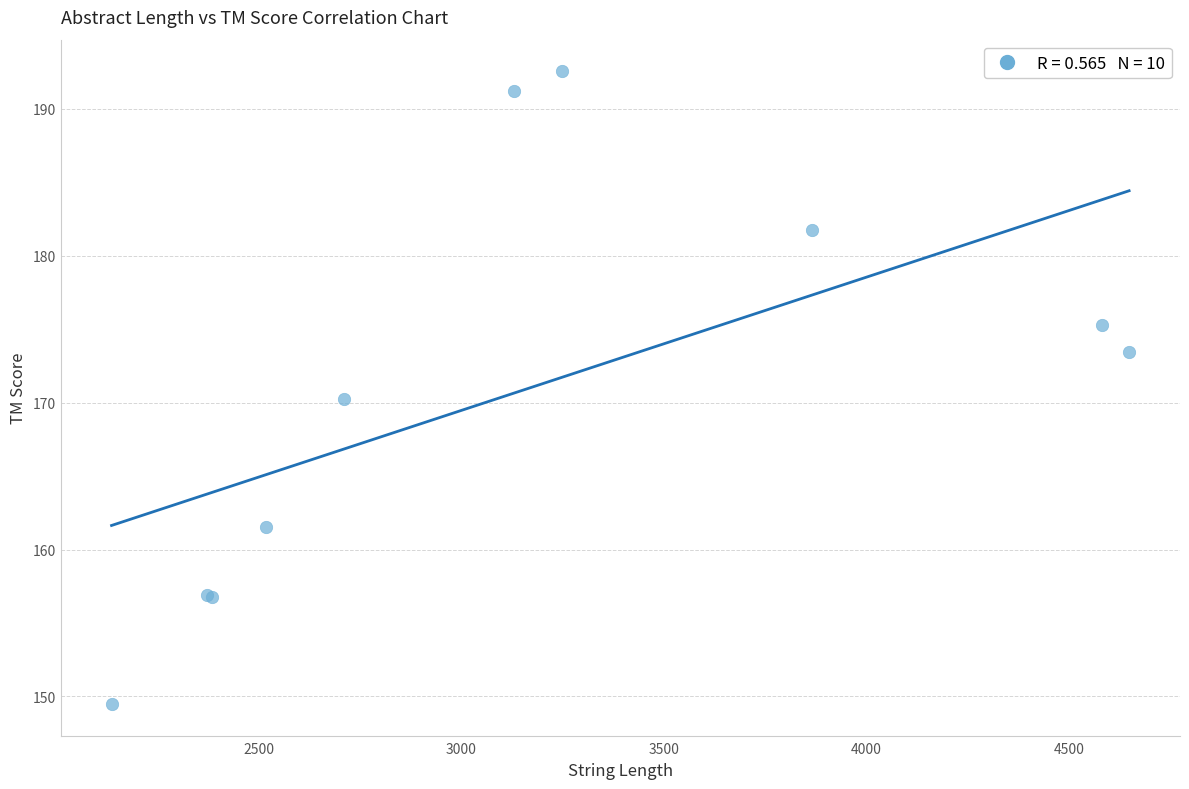

What Y value in the scatter plot is closest to 171?

170.2